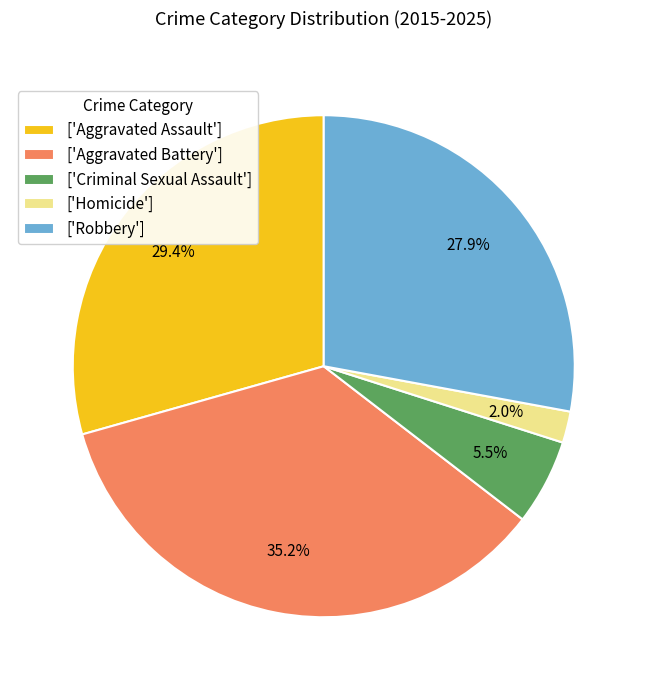

Is there any slice that represents more than half of the pie?

No